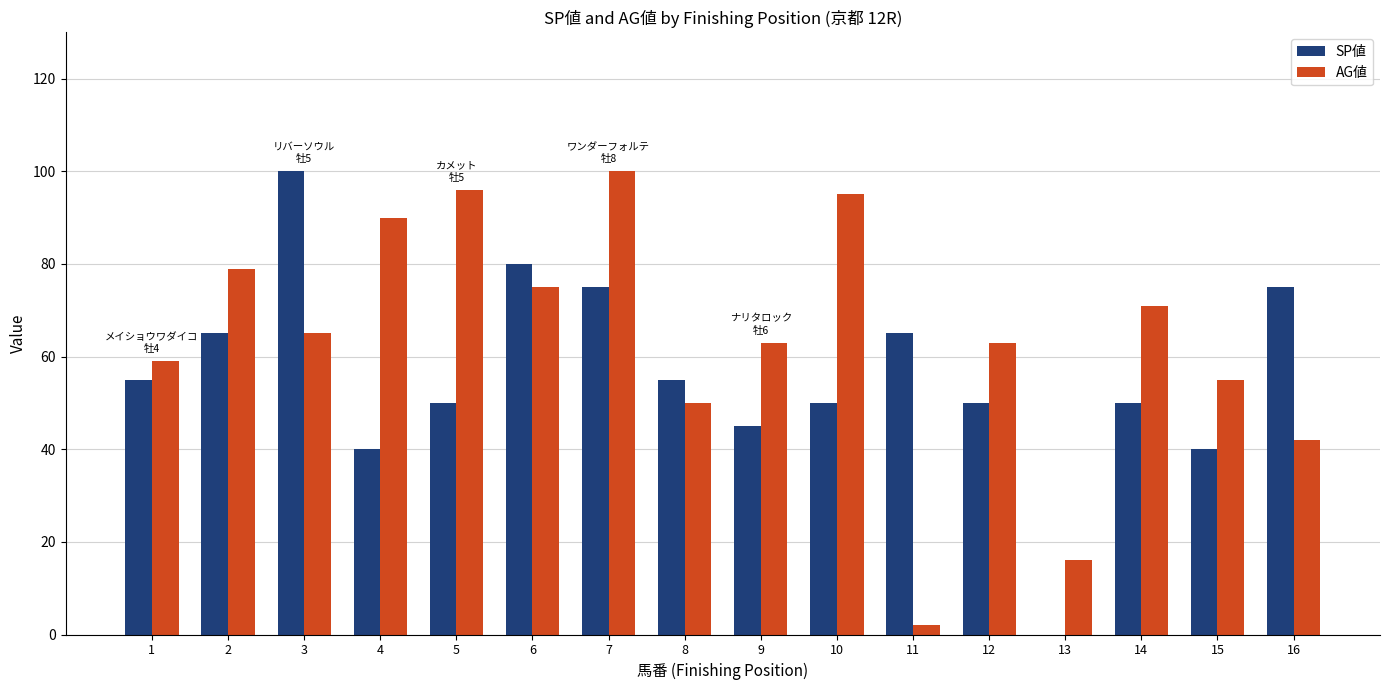

The AG値 series shows 17 at 16. True or false?

False